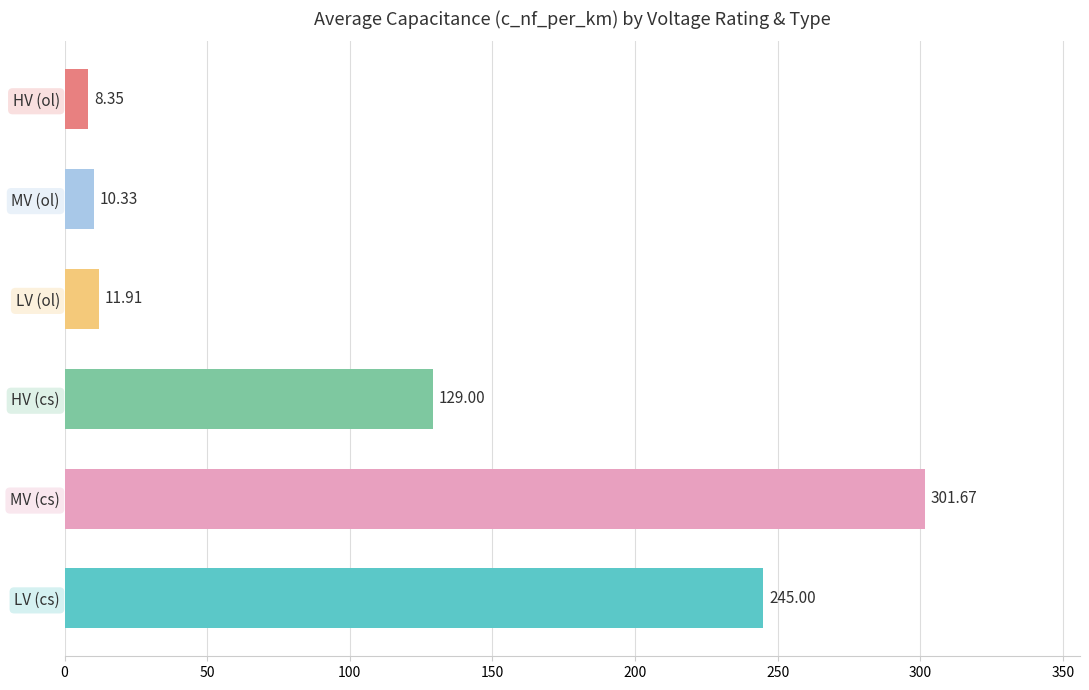

Does the chart contain stacked bars?

No